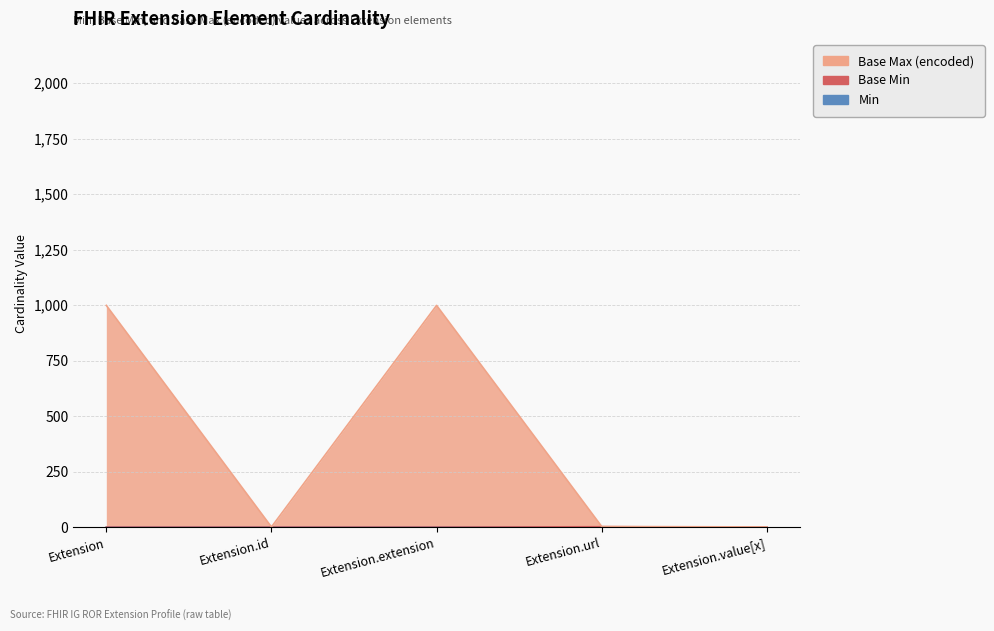

Rank the series by their maximum value, from highest to lowest.

Base Max (encoded), Base Min, Min